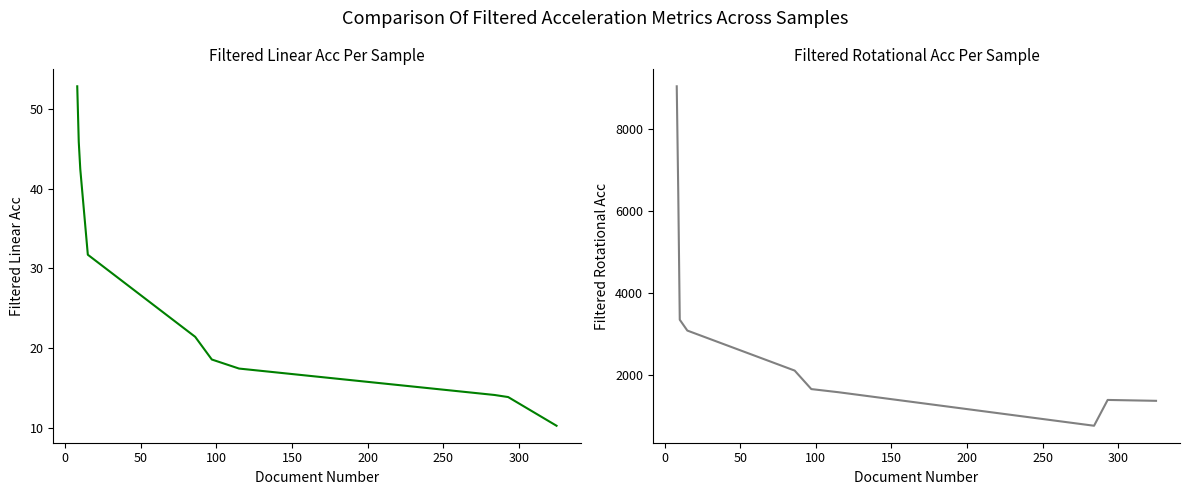

How many data points in Filtered Linear Acc are less than 21?

5